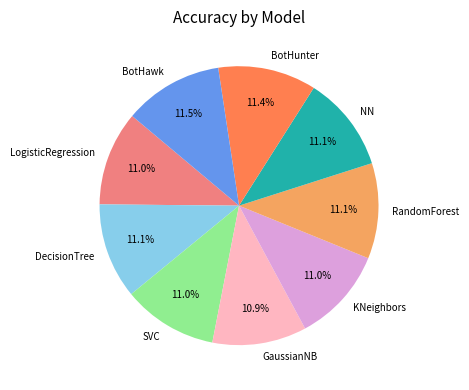

What portion of the pie excludes BotHawk?

88.5%